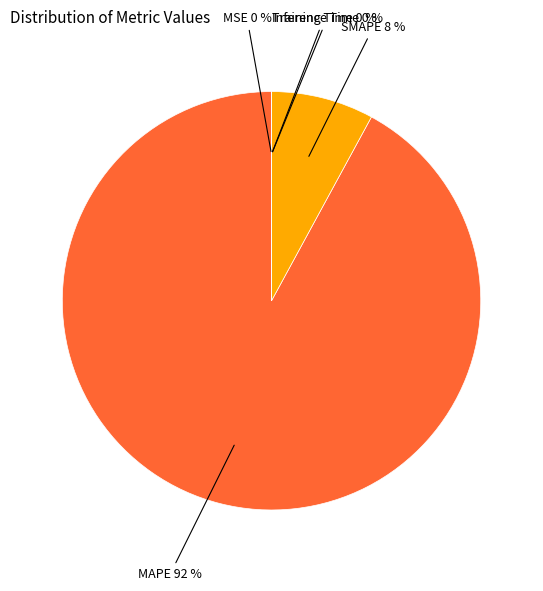

Is it true that SMAPE is 21% of the pie?

False